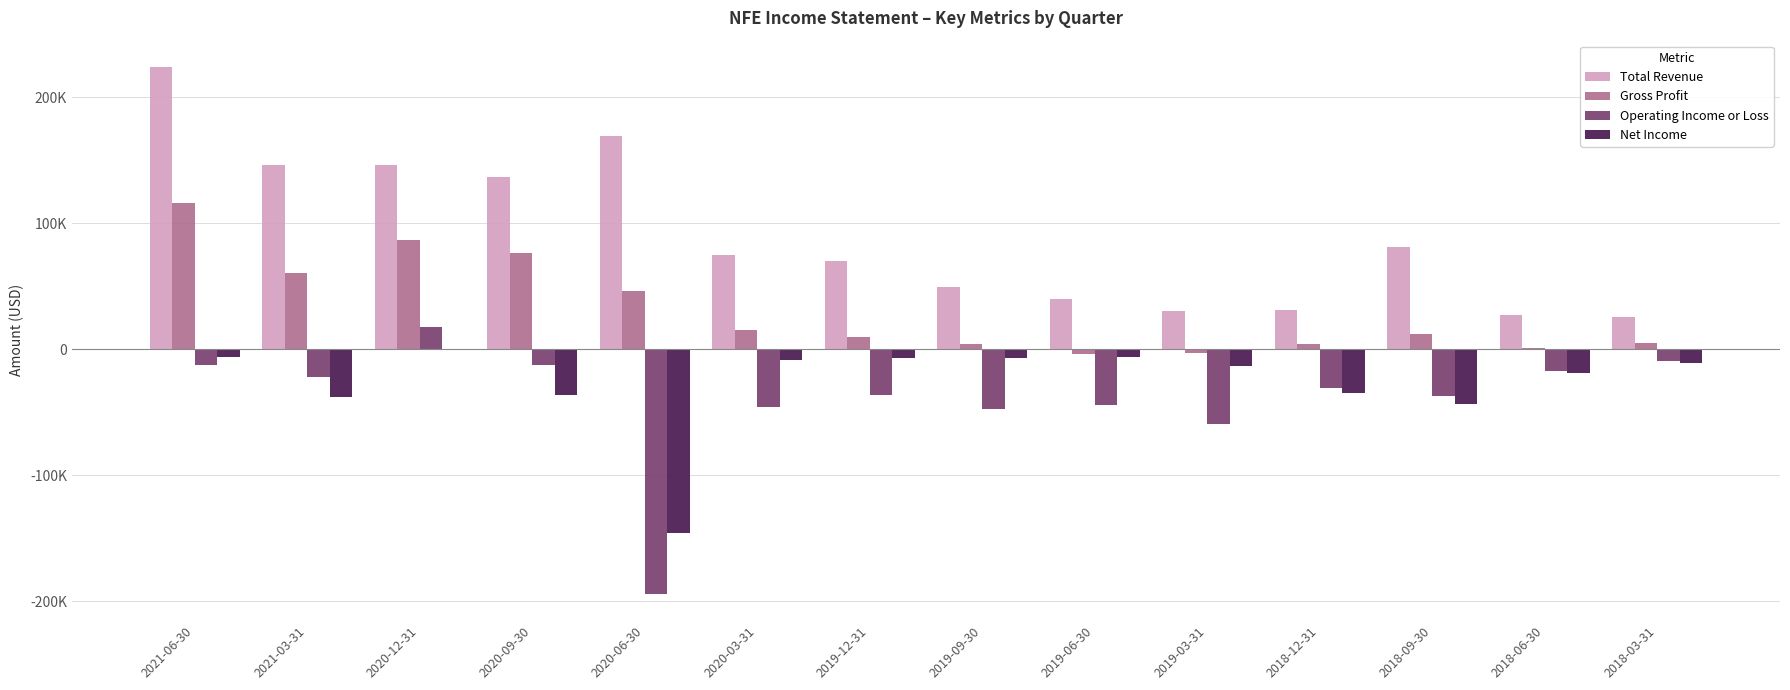

What is the total value across all series at 2018-12-31?

-29900